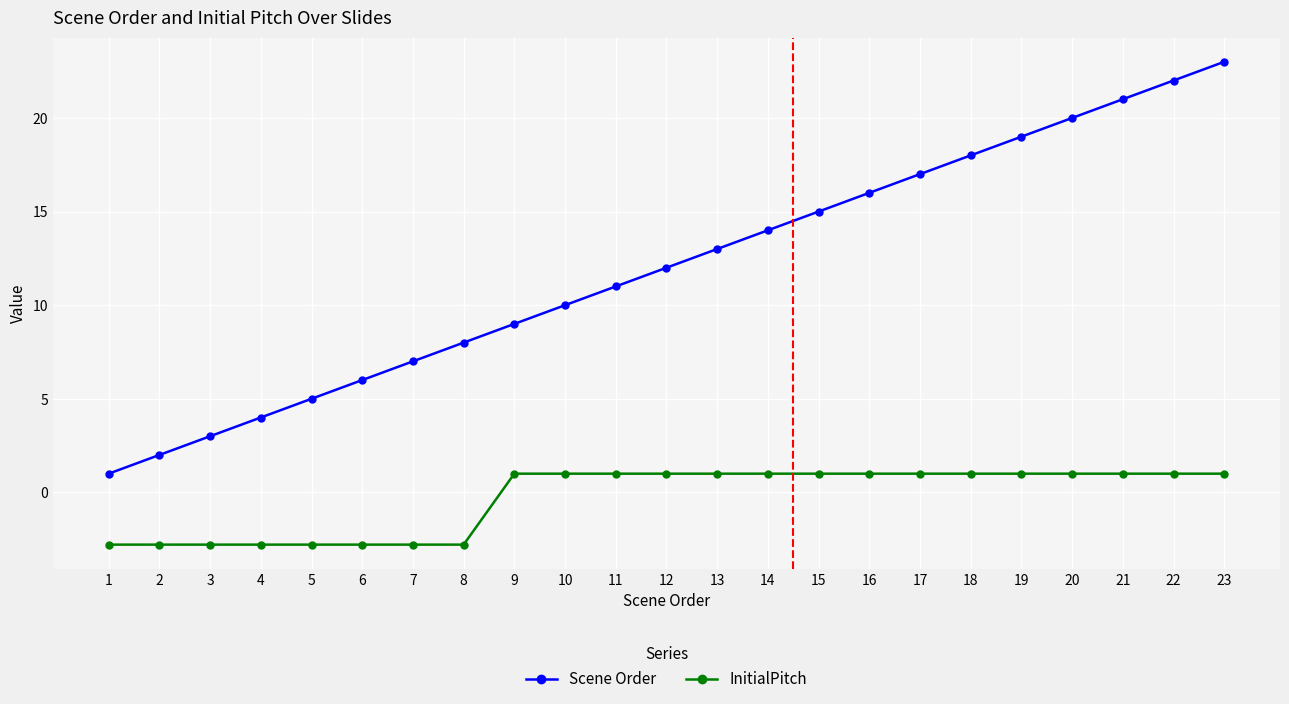

Reading left to right, extract all data points from this chart.

Scene Order: 1.0	2.0	3.0	4.0	5.0	6.0	7.0	8.0	9.0	10.0	11.0	12.0	13.0	14.0	15.0	16.0	17.0	18.0	19.0	20.0	21.0	22.0	23.0
InitialPitch: -2.8	-2.8	-2.8	-2.8	-2.8	-2.8	-2.8	-2.8	1.0	1.0	1.0	1.0	1.0	1.0	1.0	1.0	1.0	1.0	1.0	1.0	1.0	1.0	1.0